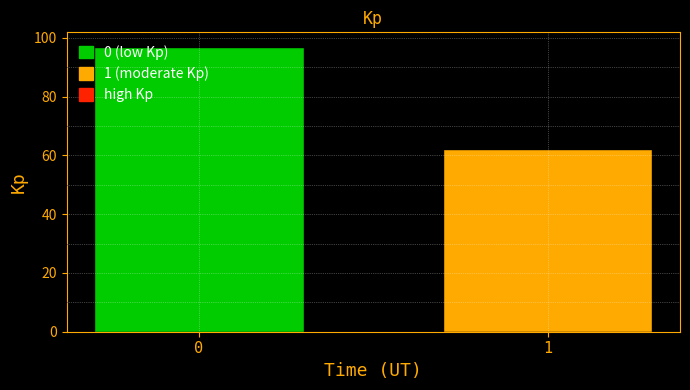

Rank the categories by value from lowest to highest.

1, 0